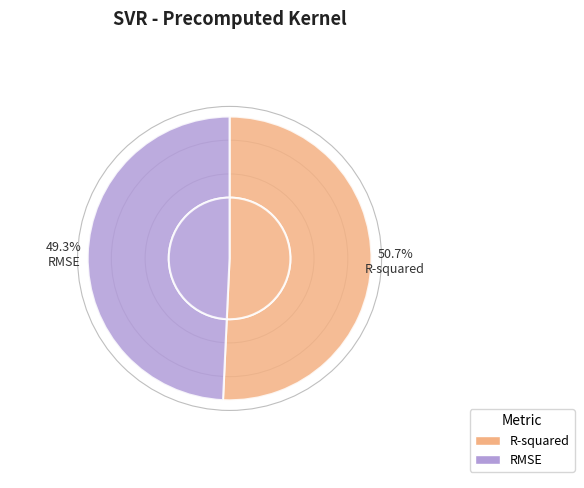

Is there any slice that represents more than half of the pie?

Yes